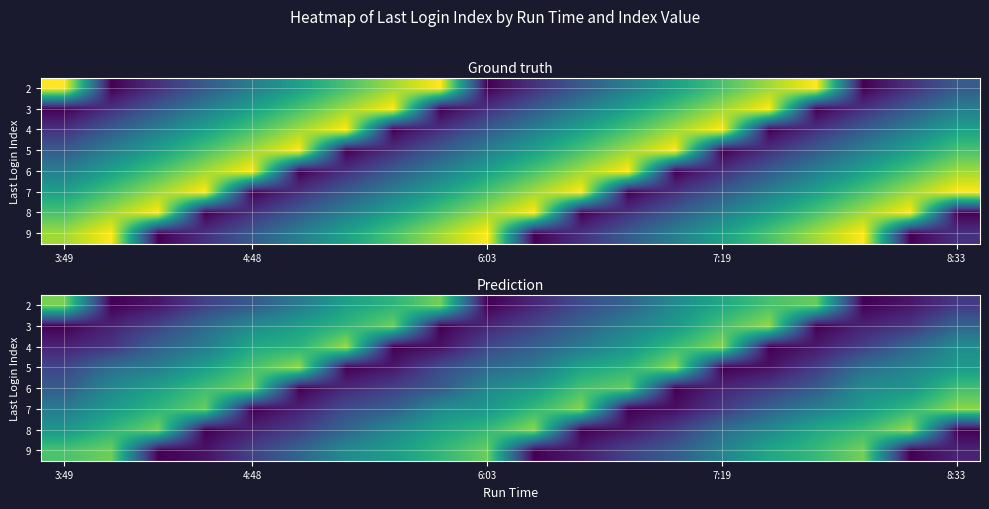

What is the maximum value for 7?

7.8